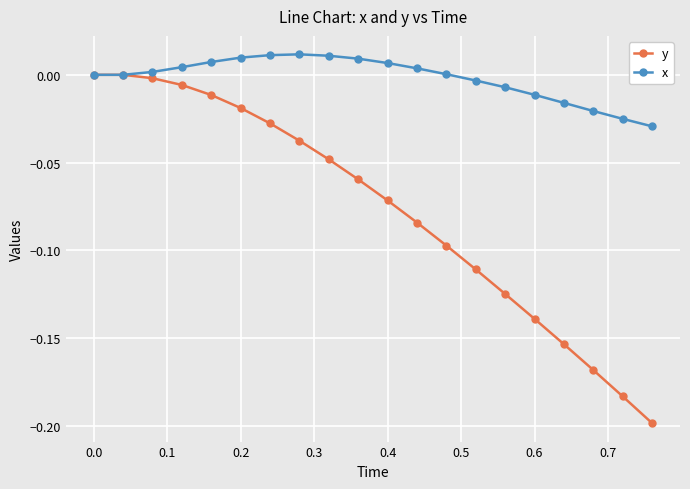

Does the chart display data point markers on the line(s)?

Yes